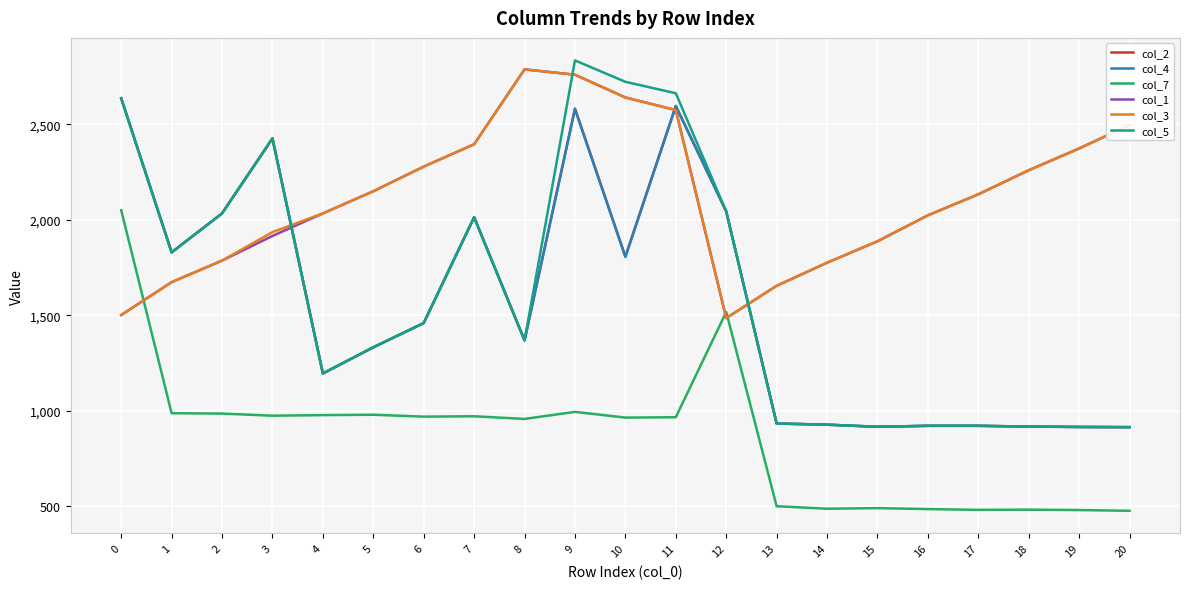

Is the value of col_5 at 5 greater than the value of col_1 at 5?

No